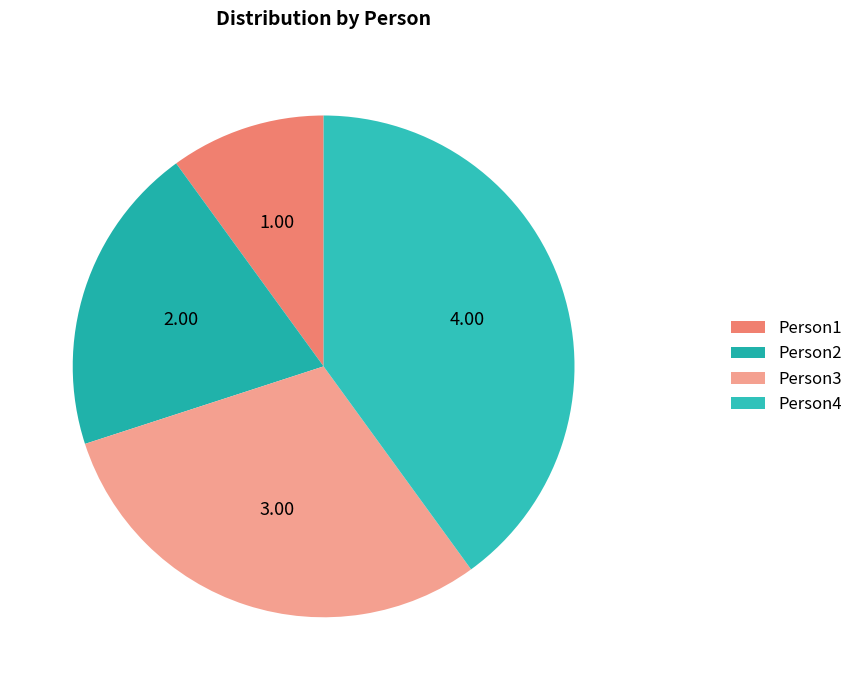

Count the number of slices in the pie.

4